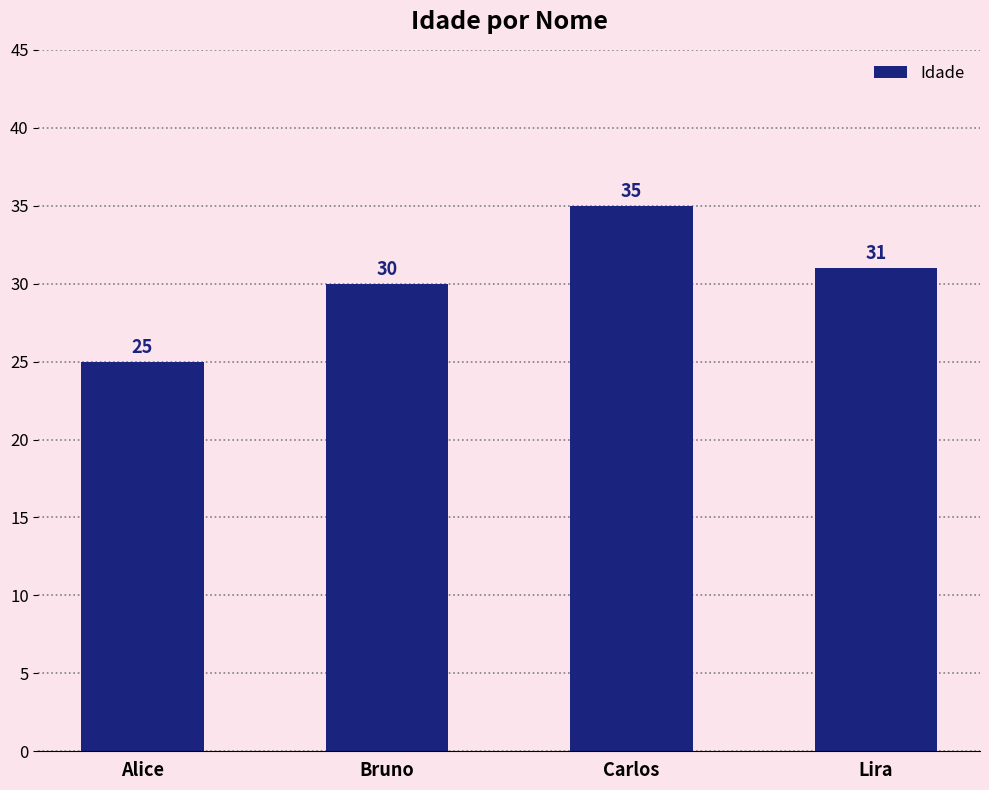

True or false: the data shows 11 at Alice.

False